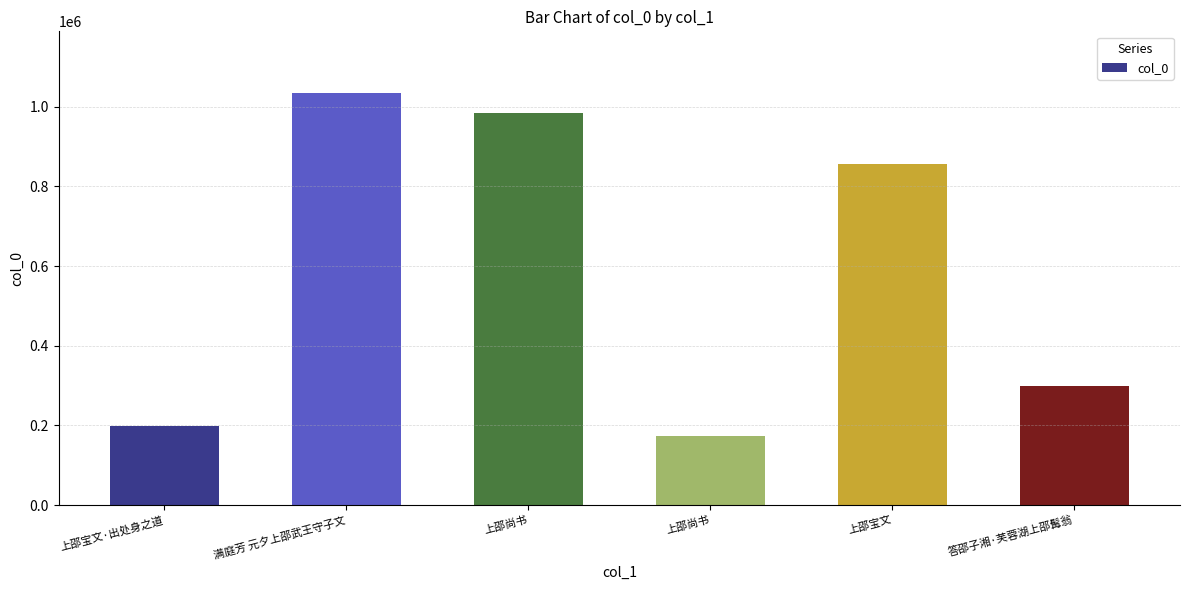

Which label corresponds to the smallest value in the chart?

上邵尚书